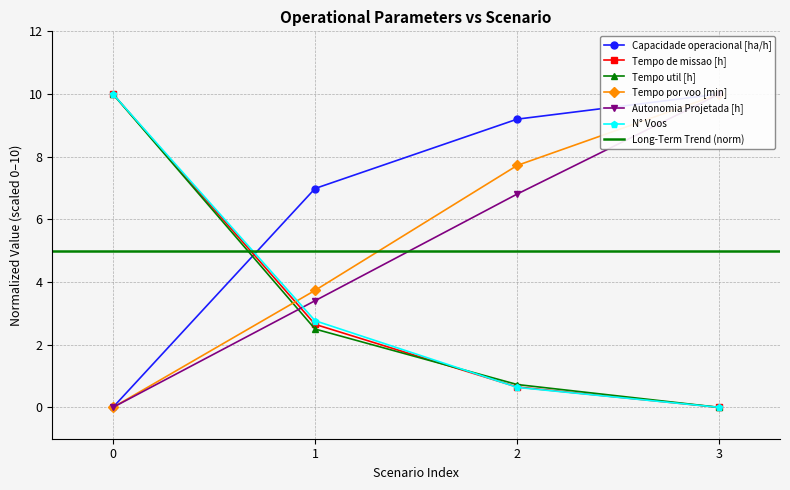

Does the chart display data point markers on the line(s)?

Yes